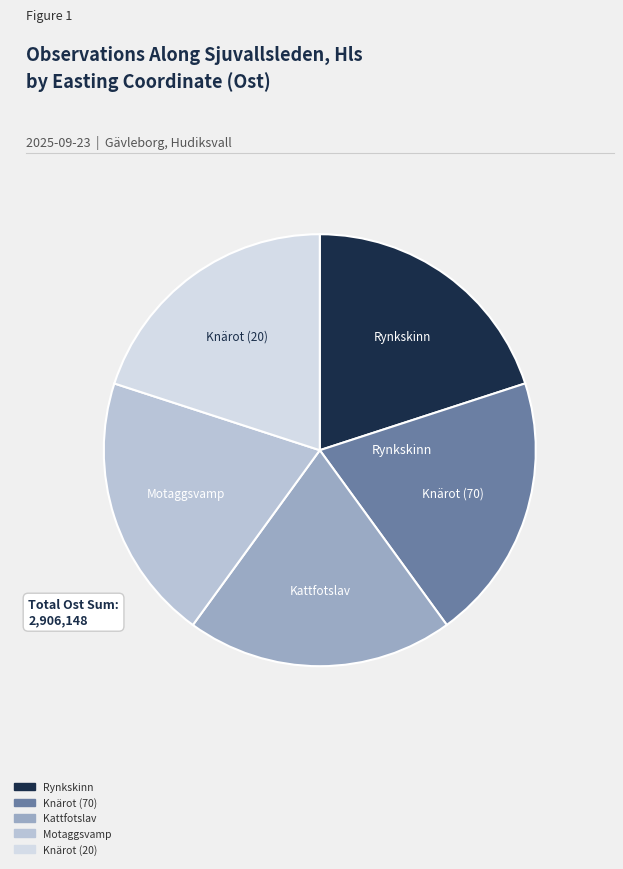

Combined, do Kattfotslav and Rynkskinn account for over 50%?

No